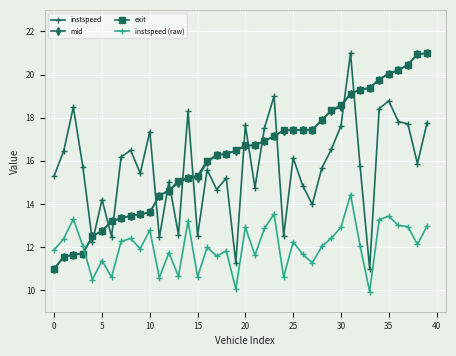

True or false: instspeed and instspeed (raw) cross at least once.

False